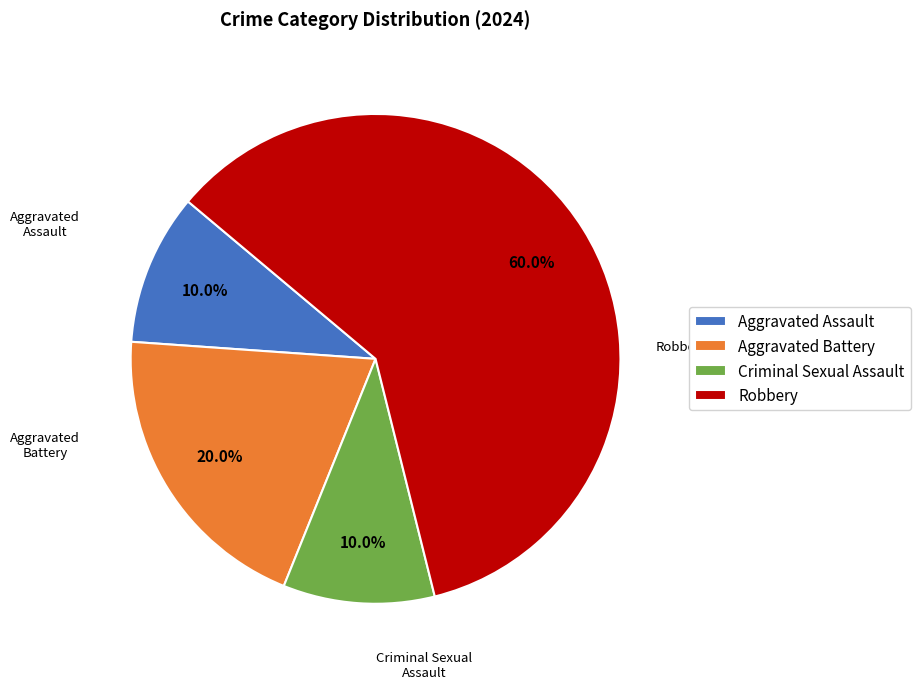

Is the sum of Robbery and Criminal Sexual Assault greater than half?

Yes